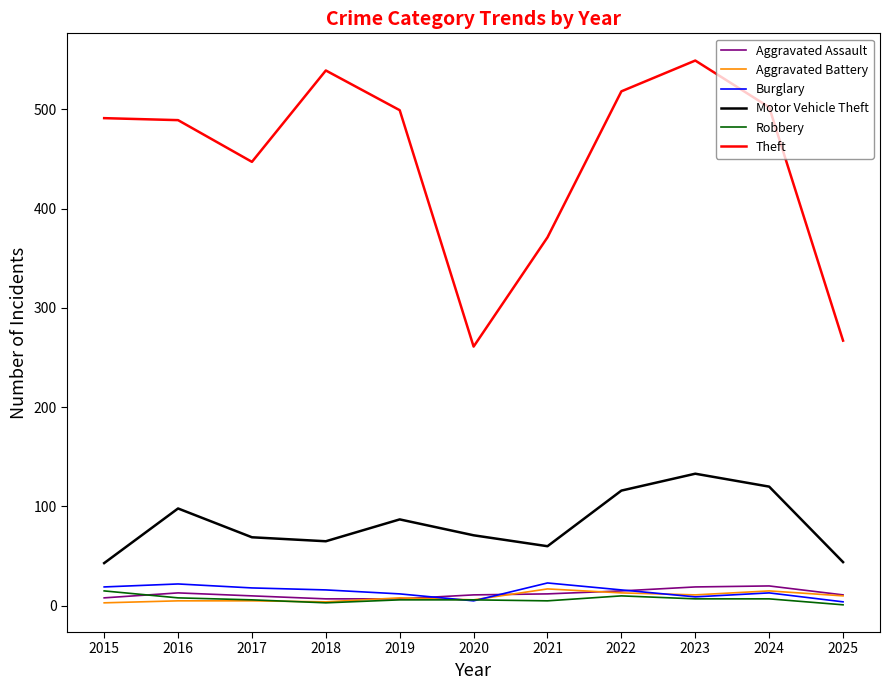

Is it true that Aggravated Battery equals 10 at 2025?

True